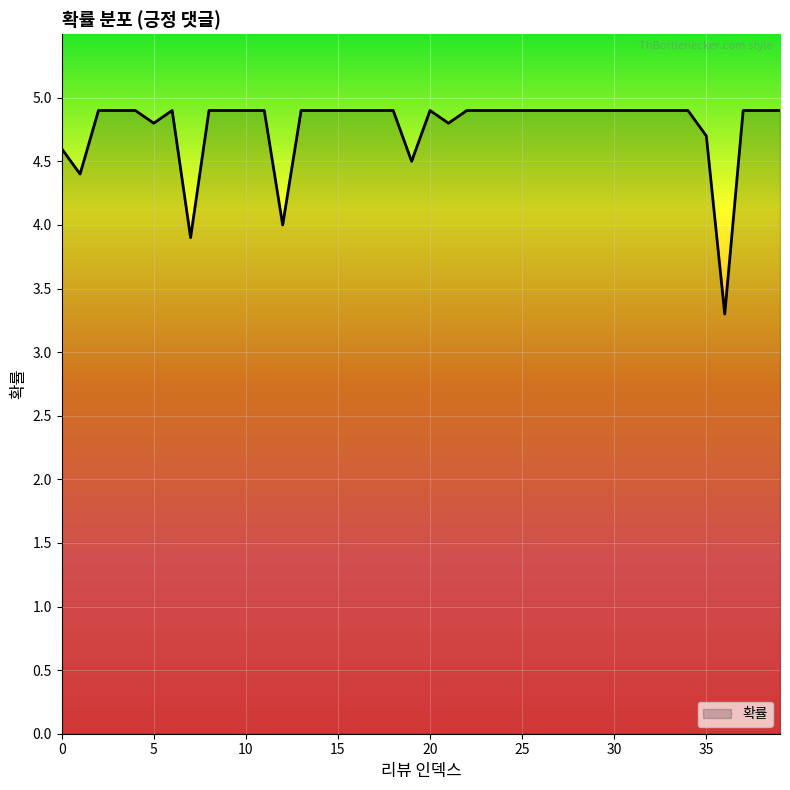

What is the smallest value displayed?

3.3